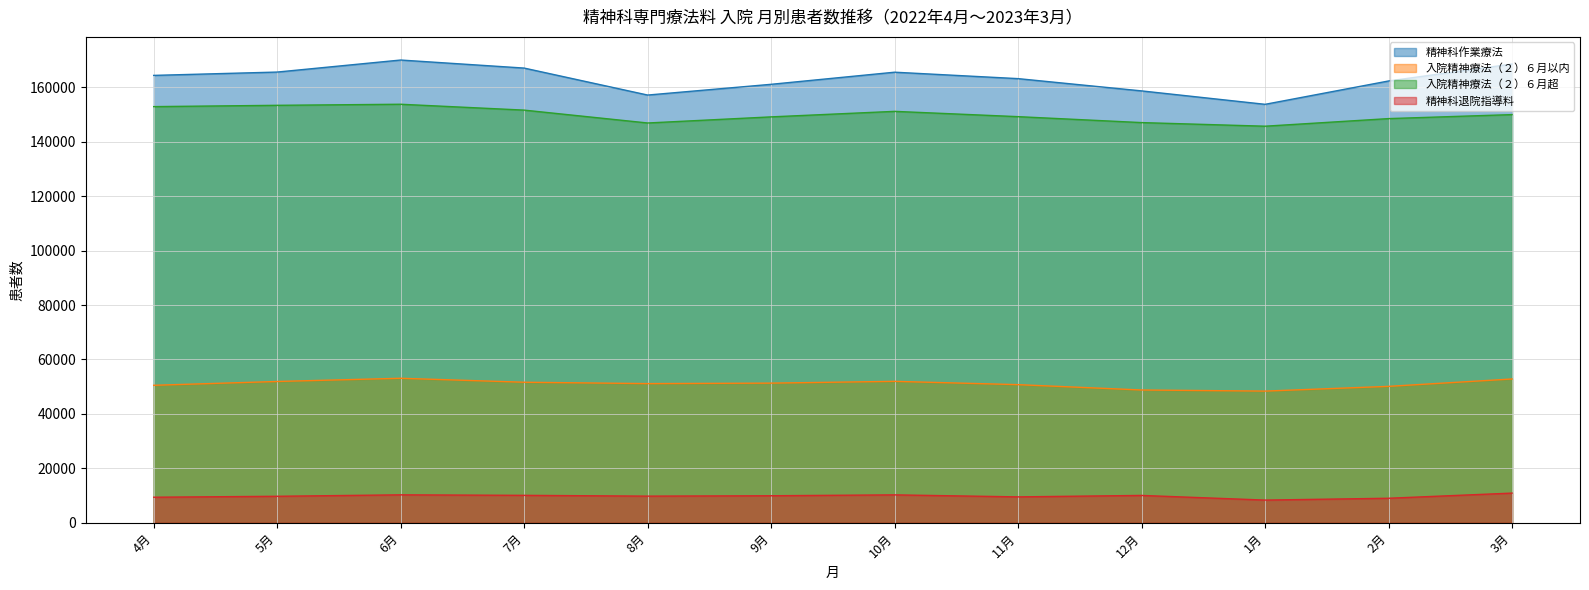

What is the value of the 精神科退院指導料 point at the 11th from the left?

9017